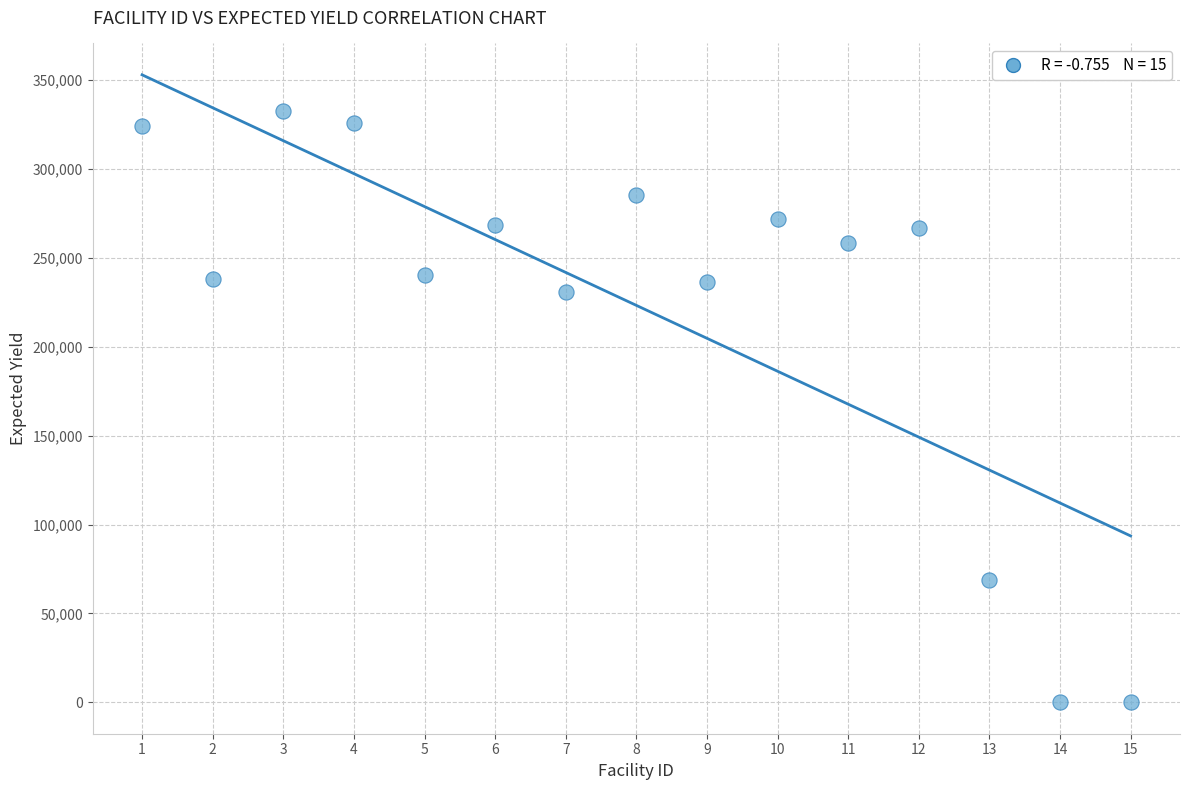

What Y value in the scatter plot is closest to 166445?

230966